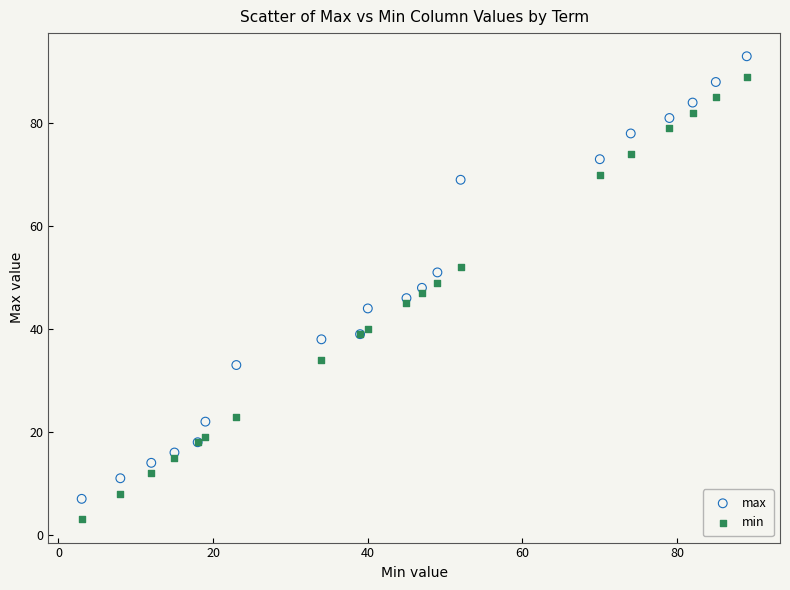

What are all the series names shown in the legend?

max, min